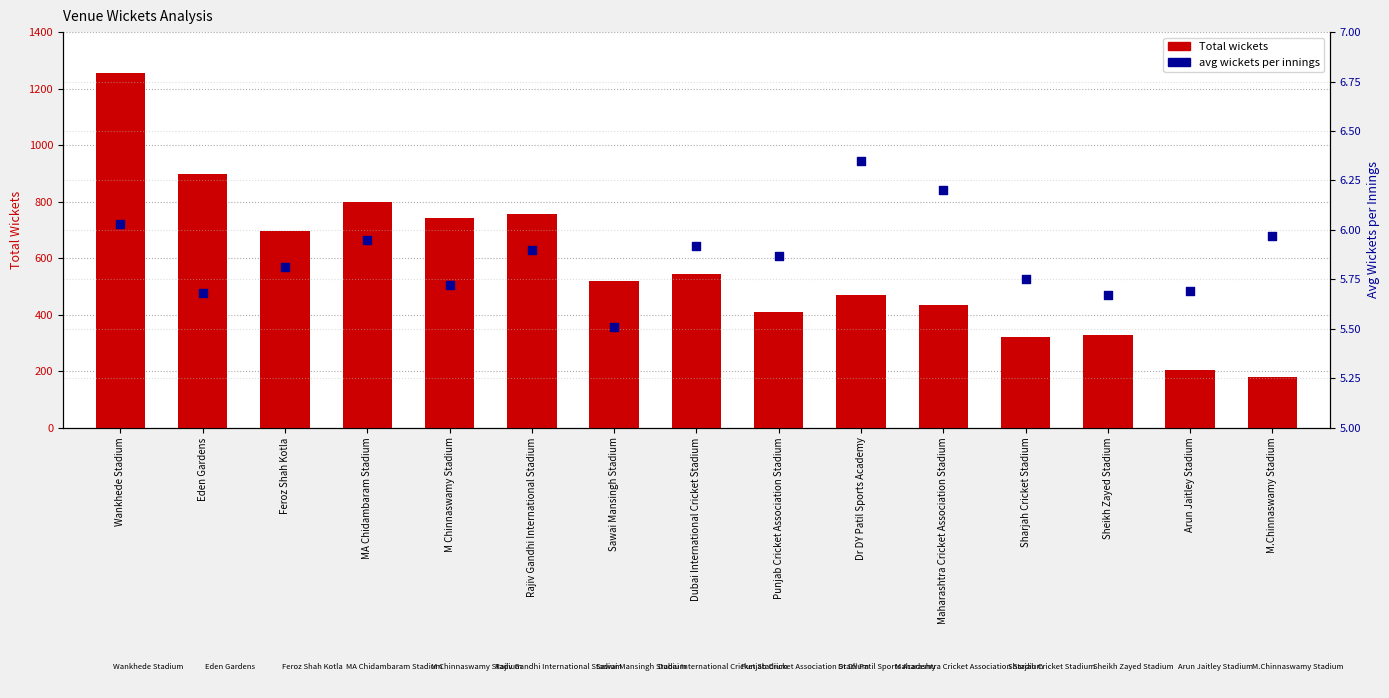

What is the total value across all series at M.Chinnaswamy Stadium?

185.0